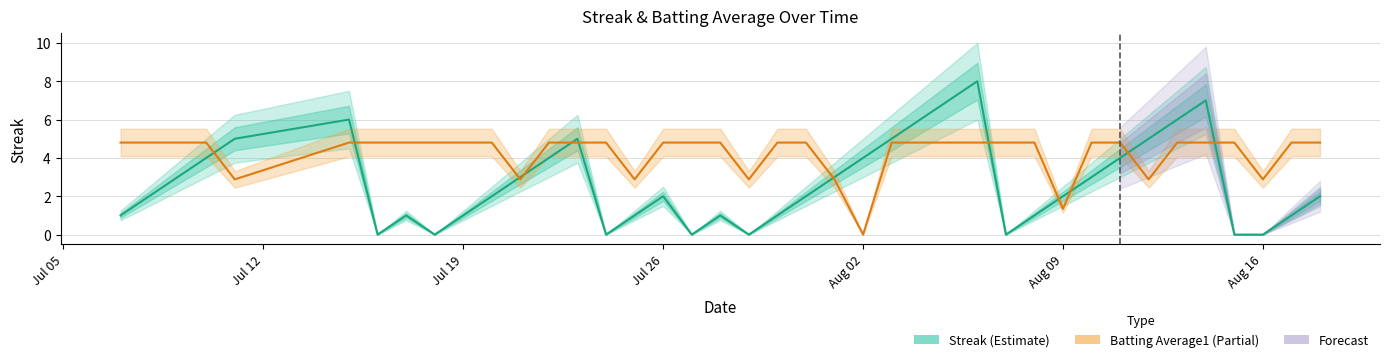

What is the difference between the second highest and second lowest values in the Streak series?

7.0